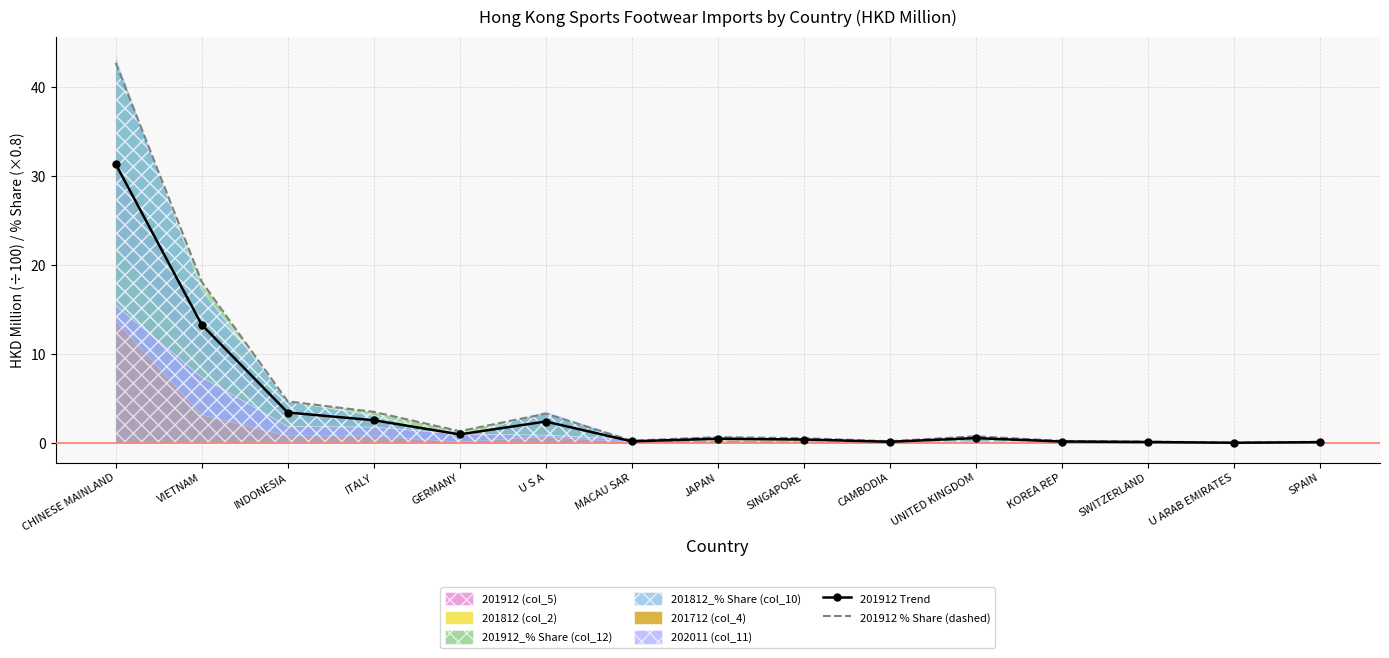

Is it true that 201912 % Share (dashed) equals 1.8 at GERMANY?

False